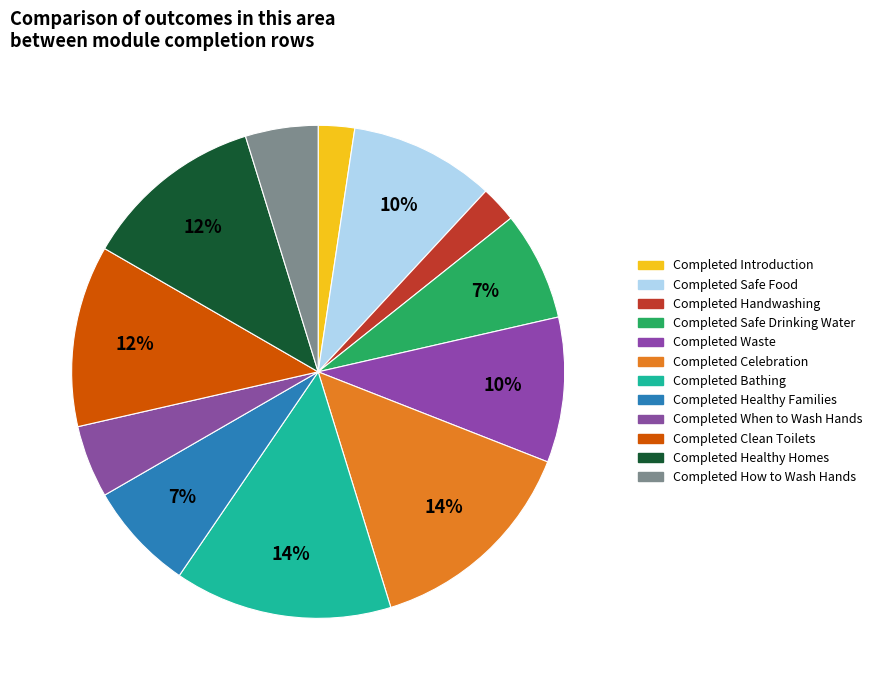

Is there a majority slice in this chart?

No